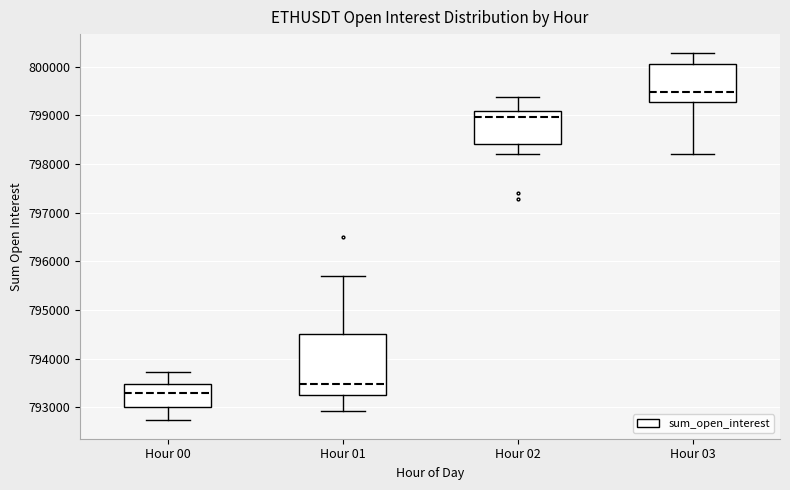

Reading left to right, transcribe this box plot: for each box, give where its median line is, the range the box spans, and where its two whiskers end, as read against the y-axis. The values are not printed on the chart, so give them approximately, as read against the axis.

Hour 00: median 793300, box 793000 to 793500, whiskers 792700 to 793700
Hour 01: median 793500, box 793300 to 794500, whiskers 792900 to 795700
Hour 02: median 799000, box 798400 to 799100, whiskers 798200 to 799400
Hour 03: median 799500, box 799300 to 800000, whiskers 798200 to 800300